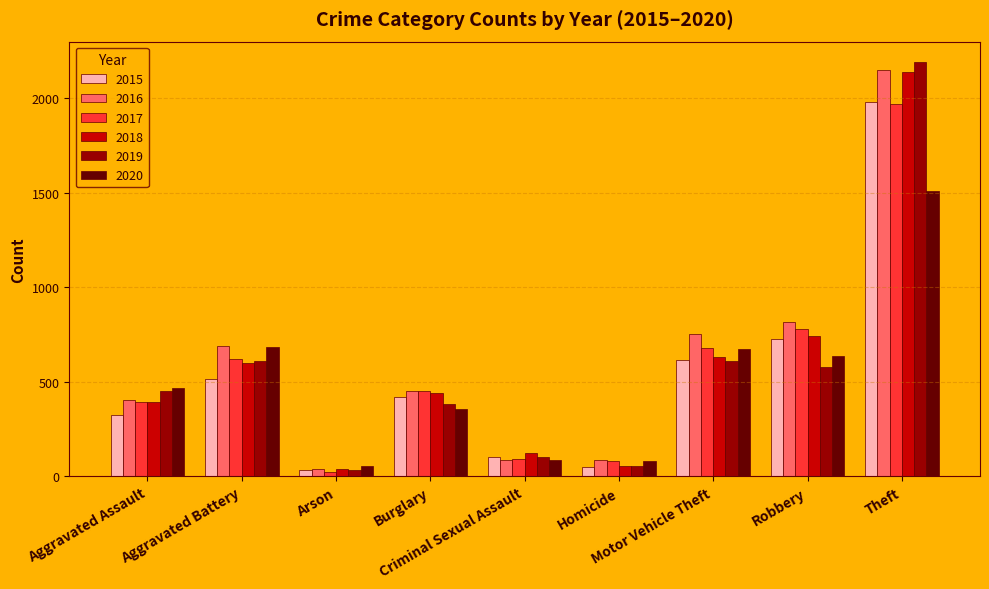

What is the label of the 8th bar from the left?

Robbery